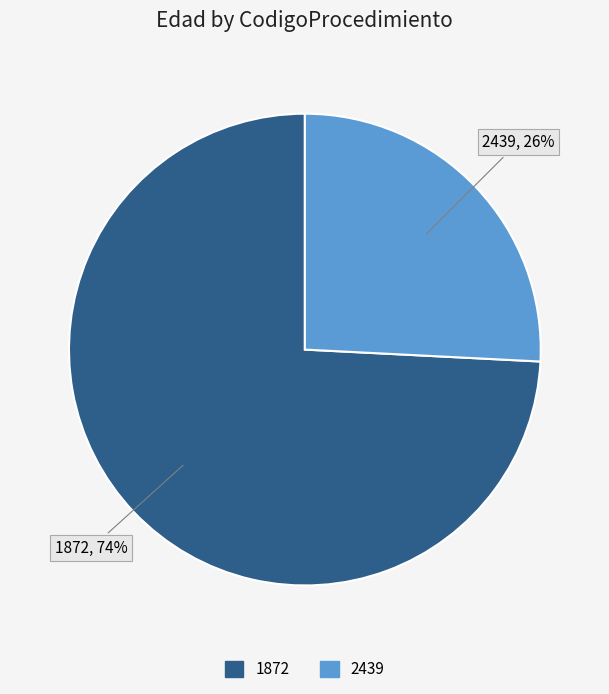

True or false: 1872 accounts for 74% of the total.

True